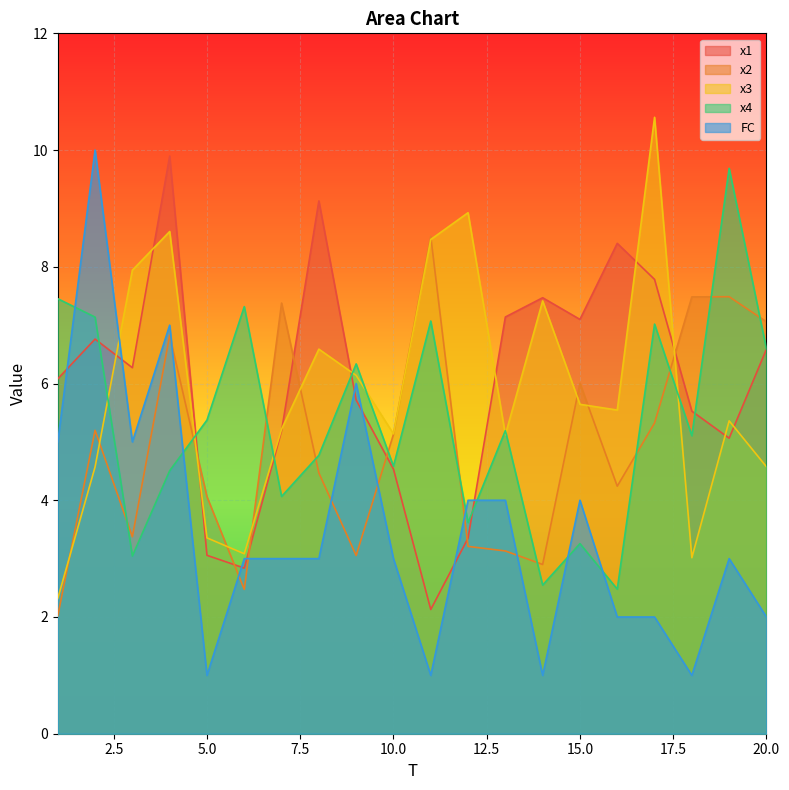

At which label is x2 closest to 5?

10